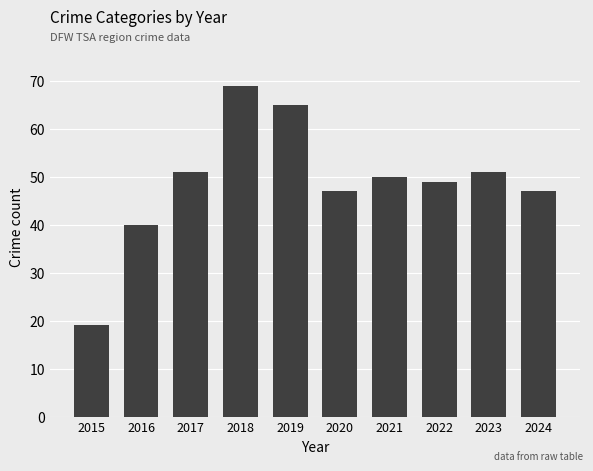

At which category does the chart reach its minimum across all series?

2015